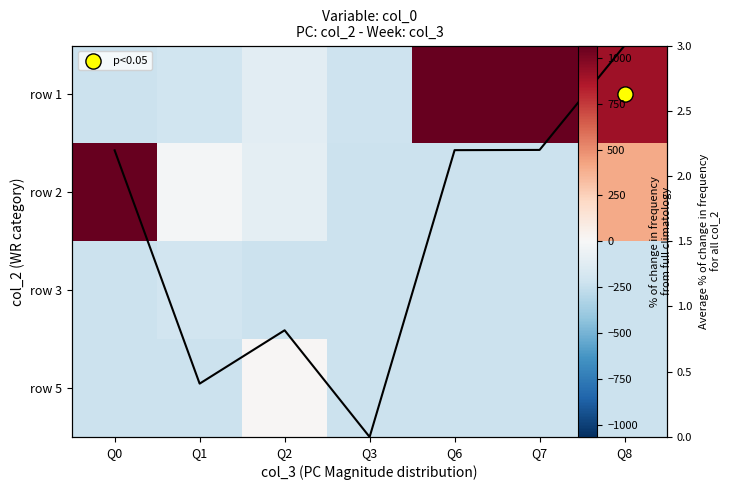

What is the total value across all series at Q6?

385.0